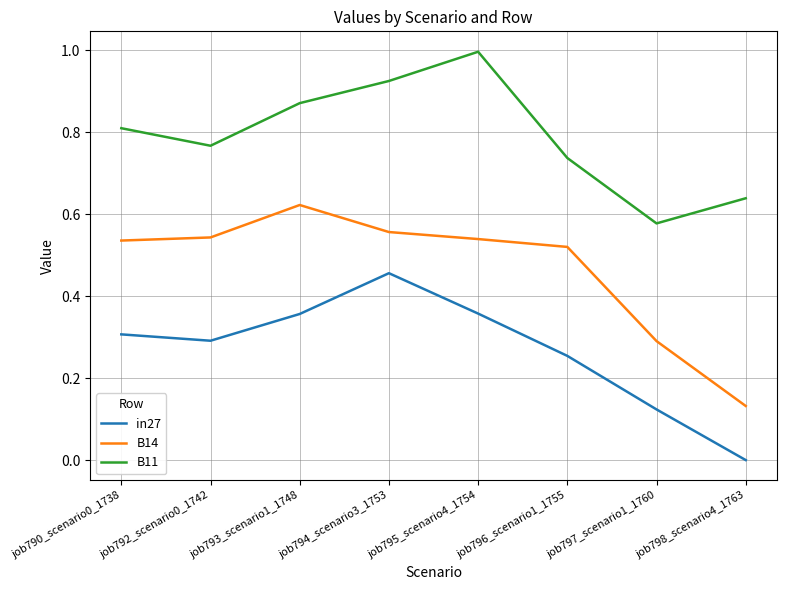

Which series has the largest total across all categories?

B11